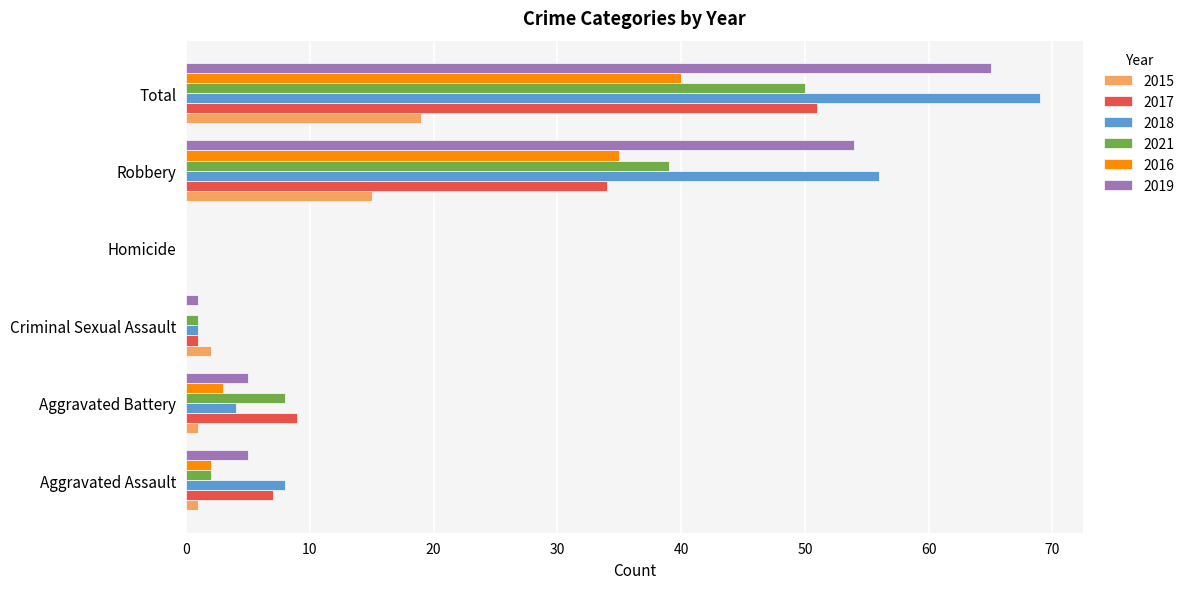

Between Robbery and Total, which series saw the biggest shift?

2017